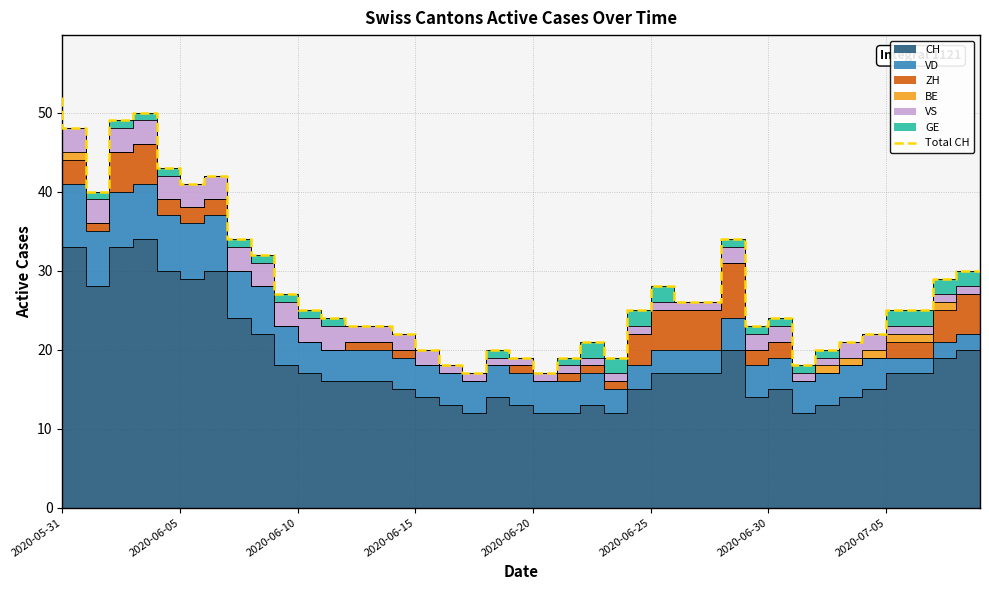

True or false: the data shows 35 at 27.

False